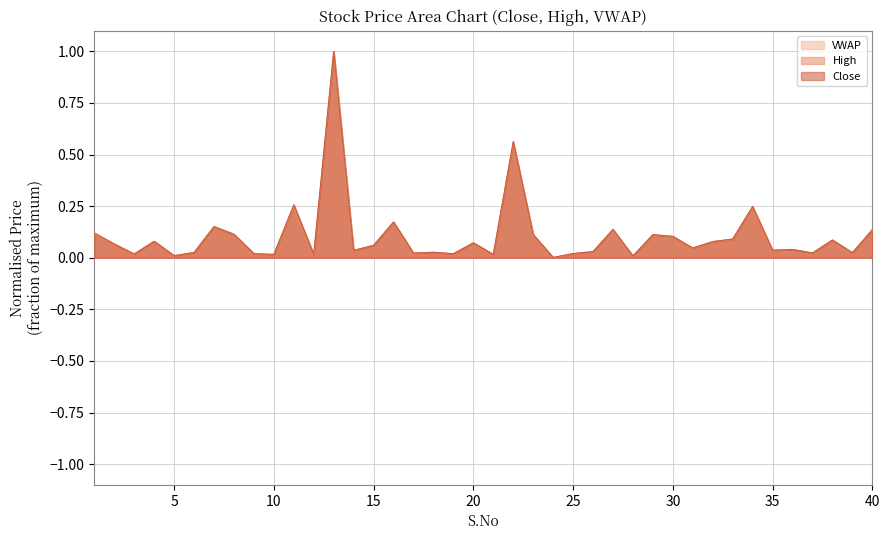

True or false: VWAP has a value of 0.0 at 20.

False